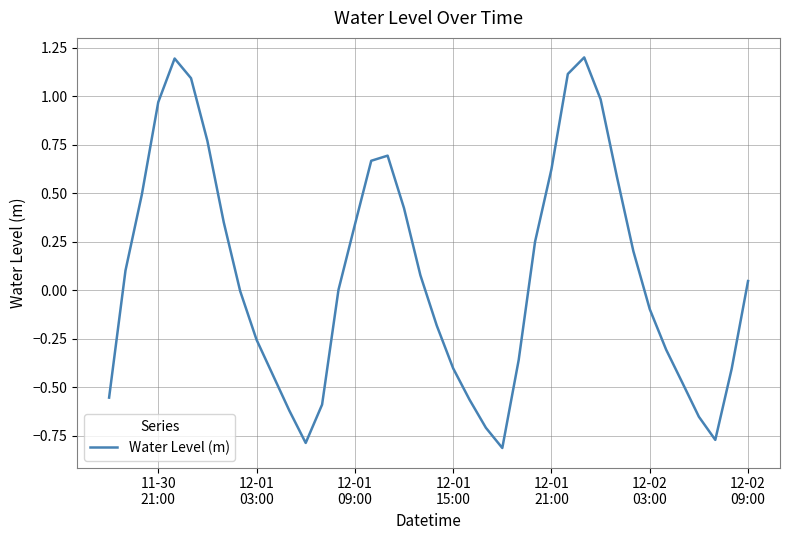

What is the greatest value displayed?

1.2